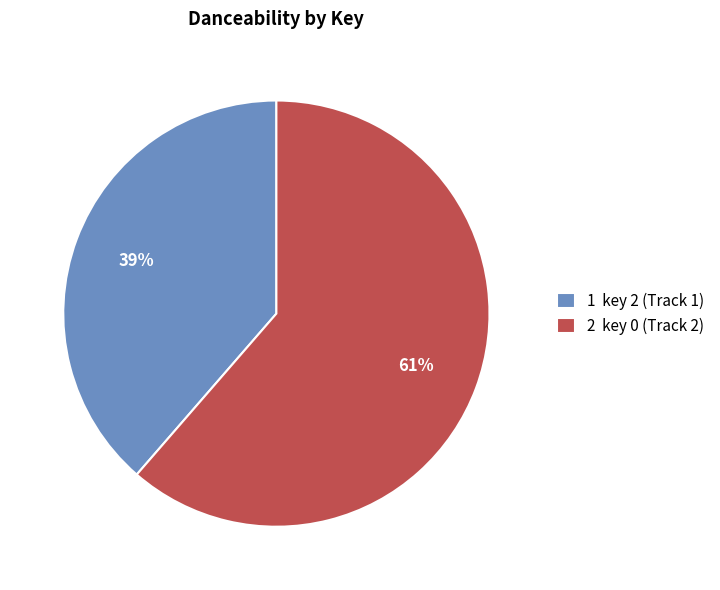

The 1 key 2 (Track 1) slice represents 28% of the pie. True or false?

False